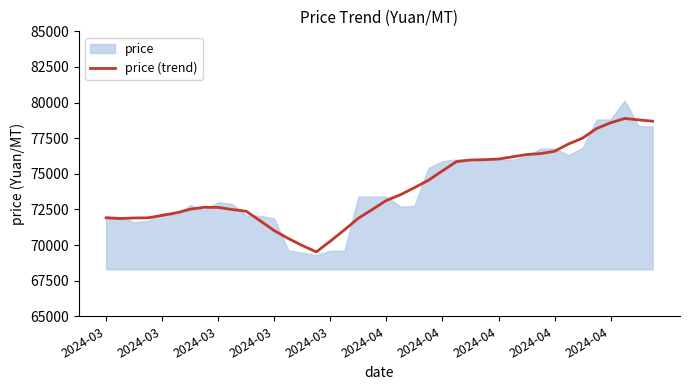

Where does the data first go above 73130?

21